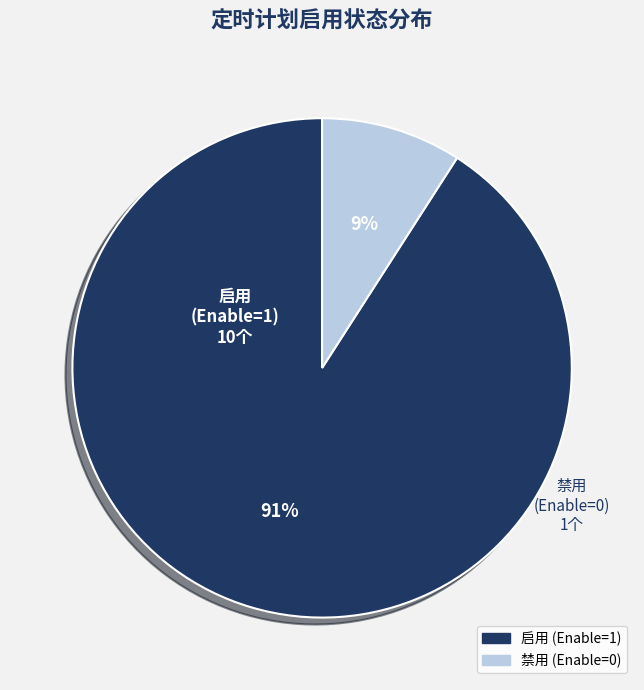

Is there any slice that represents more than half of the pie?

Yes